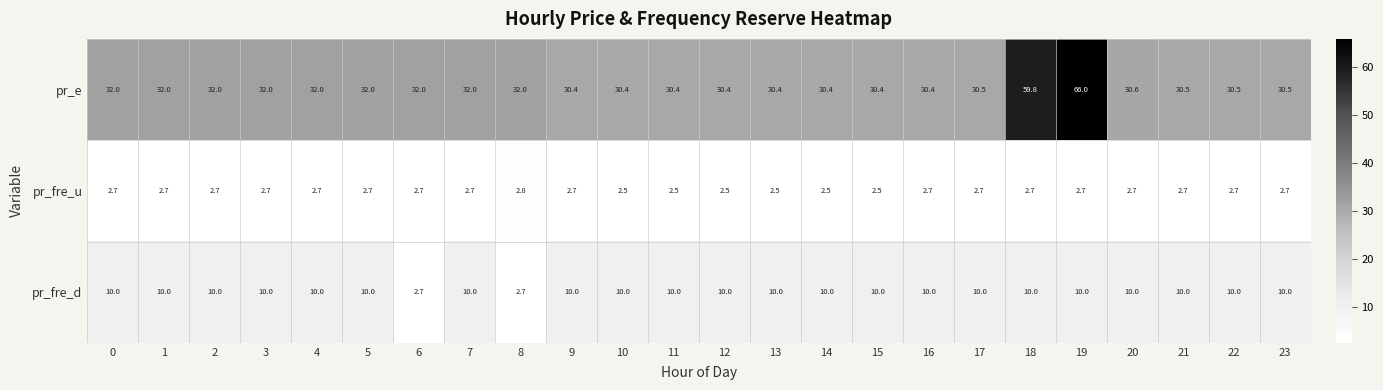

Is it true that pr_e equals 30.4 at 11?

True